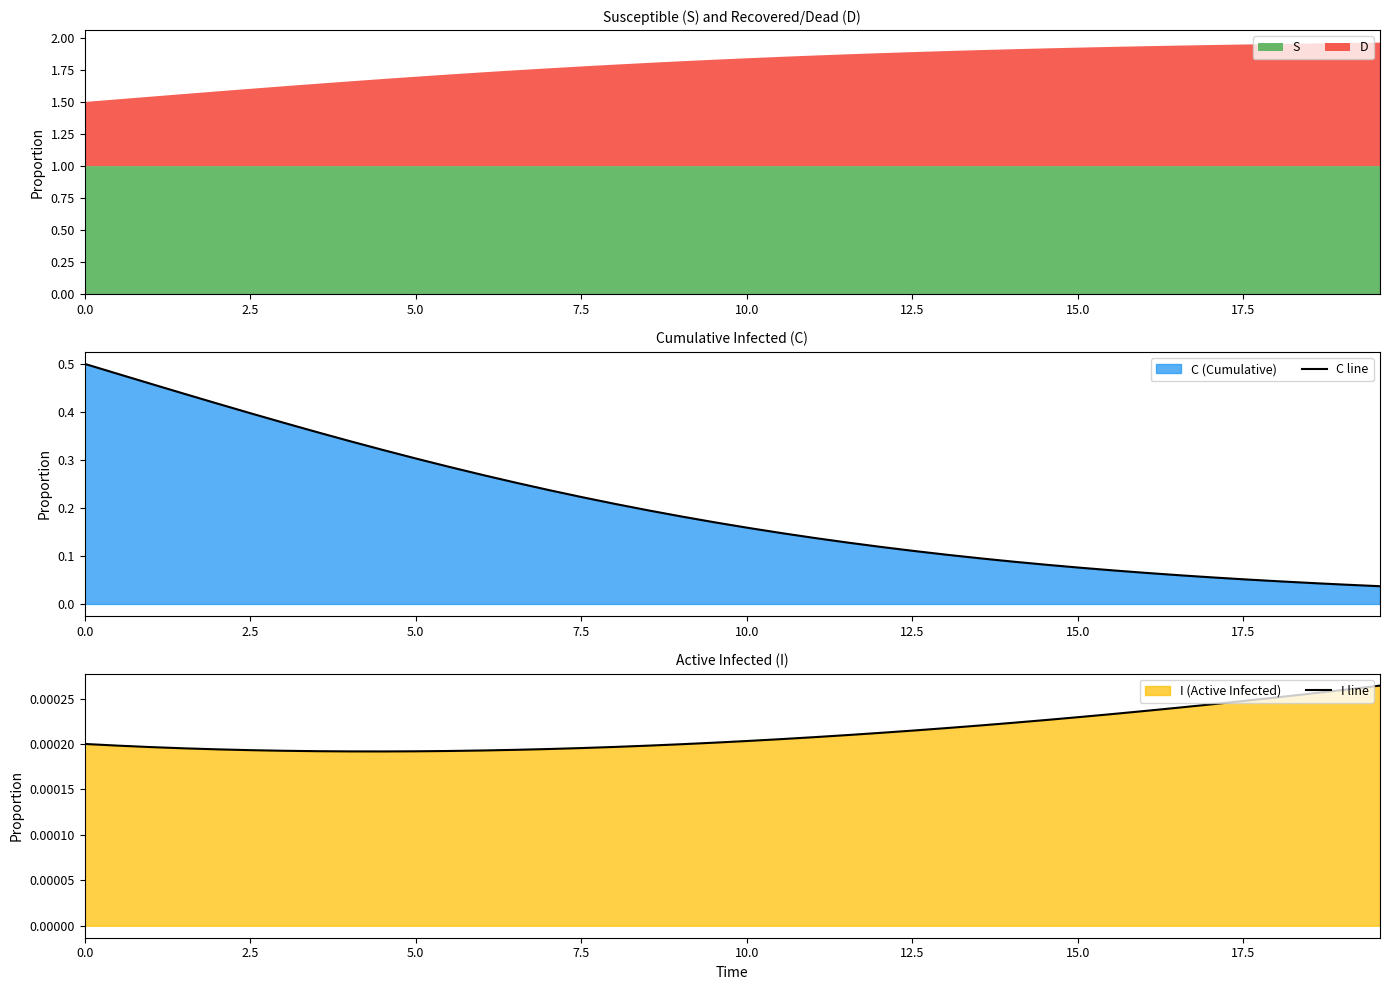

Reading left to right, transcribe all the data shown in this chart.

C line: 0.5	0.5	0.5	0.4	0.4	0.4	0.4	0.4	0.3	0.3	0.3	0.3	0.3	0.3	0.2	0.2	0.2	0.2	0.2	0.2	0.2	0.1	0.1	0.1	0.1	0.1	0.1	0.1	0.1	0.1	0.1	0.1	0.1	0.1	0.1	0.1	0.0	0.0	0.0	0.0
I line: 0.0	0.0	0.0	0.0	0.0	0.0	0.0	0.0	0.0	0.0	0.0	0.0	0.0	0.0	0.0	0.0	0.0	0.0	0.0	0.0	0.0	0.0	0.0	0.0	0.0	0.0	0.0	0.0	0.0	0.0	0.0	0.0	0.0	0.0	0.0	0.0	0.0	0.0	0.0	0.0